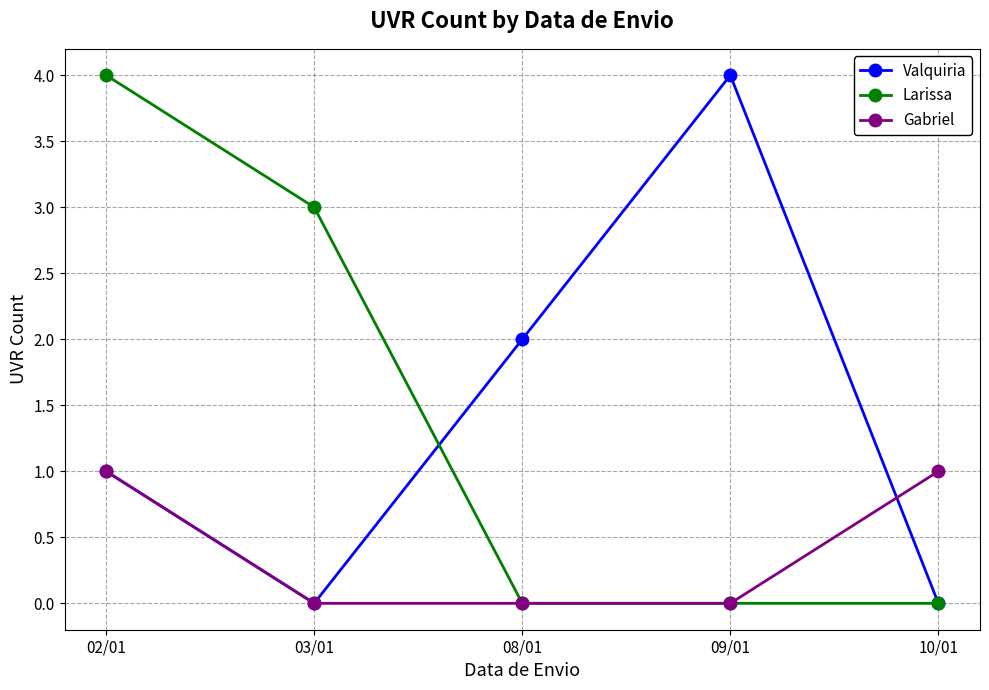

What is the label of the 2nd point from the right?

09/01